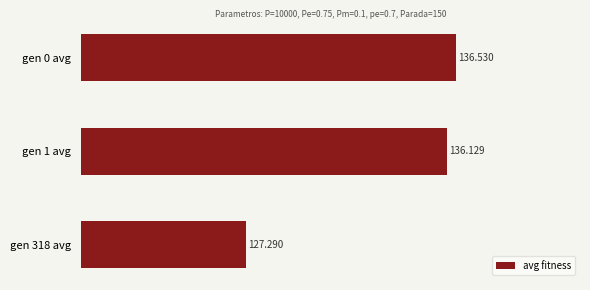

Rank the categories by value from lowest to highest.

gen 318 avg, gen 1 avg, gen 0 avg